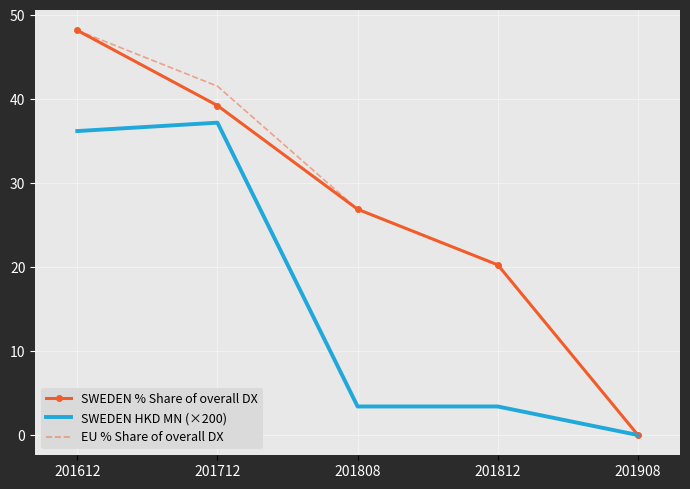

Reading left to right, transcribe all the data shown in this chart.

SWEDEN % Share of overall DX: 48.2	39.2	26.9	20.3	0.0
SWEDEN HKD MN (×200): 36.2	37.2	3.4	3.4	0.0
EU % Share of overall DX: 48.2	41.5	26.9	20.3	0.0